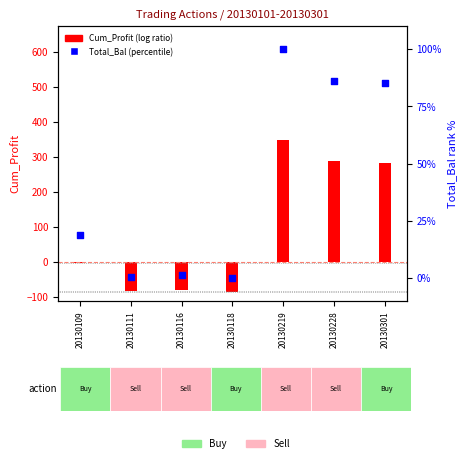

Between 20130111 and 20130228, which is larger?

20130228